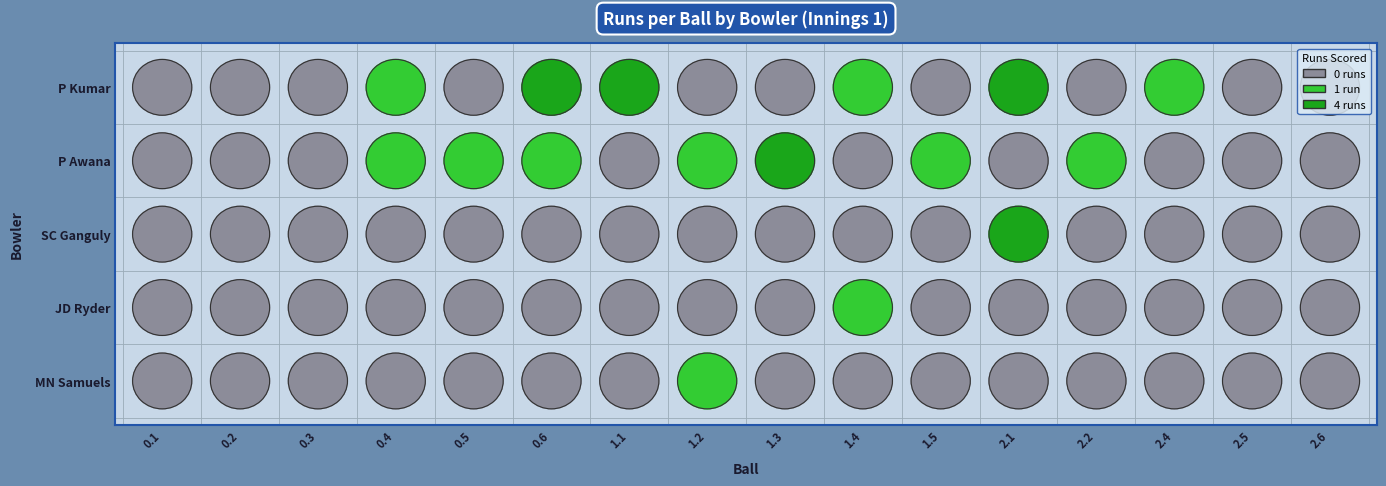

What is the highest value of the P Awana series?

4